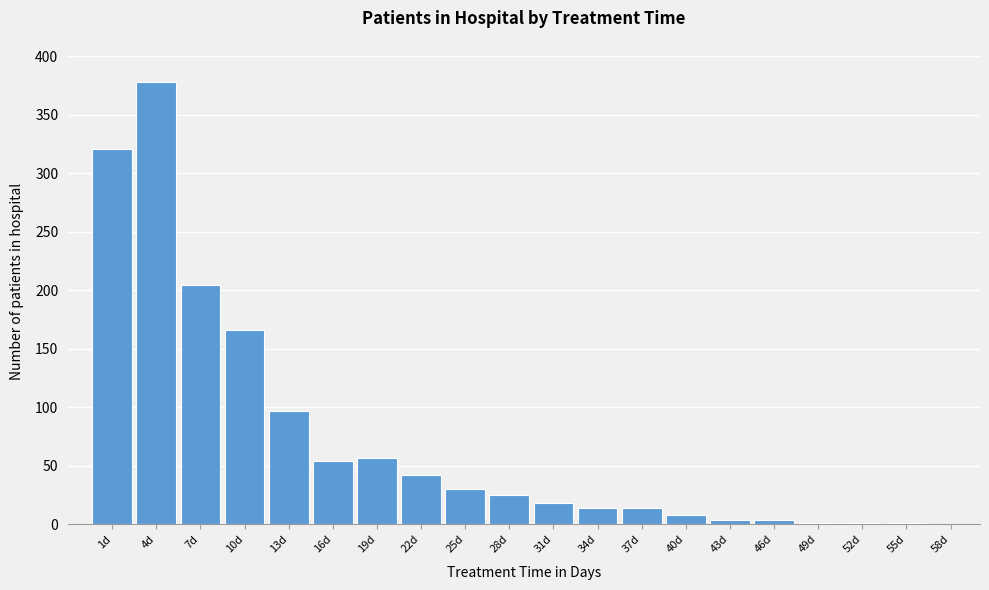

The chart shows a value of 45 at 25d. True or false?

False